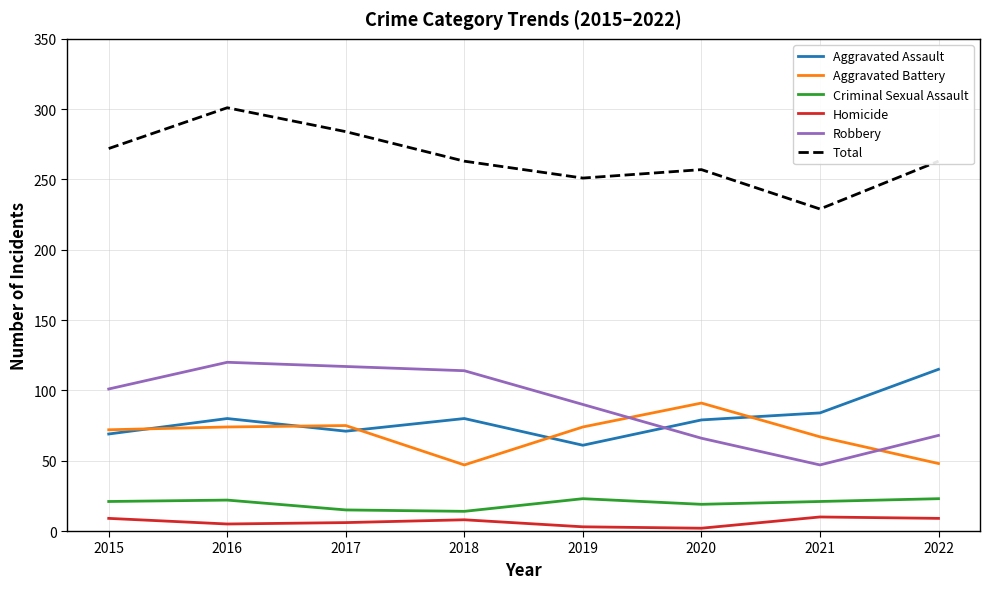

Where is the first local maximum for Robbery?

2016